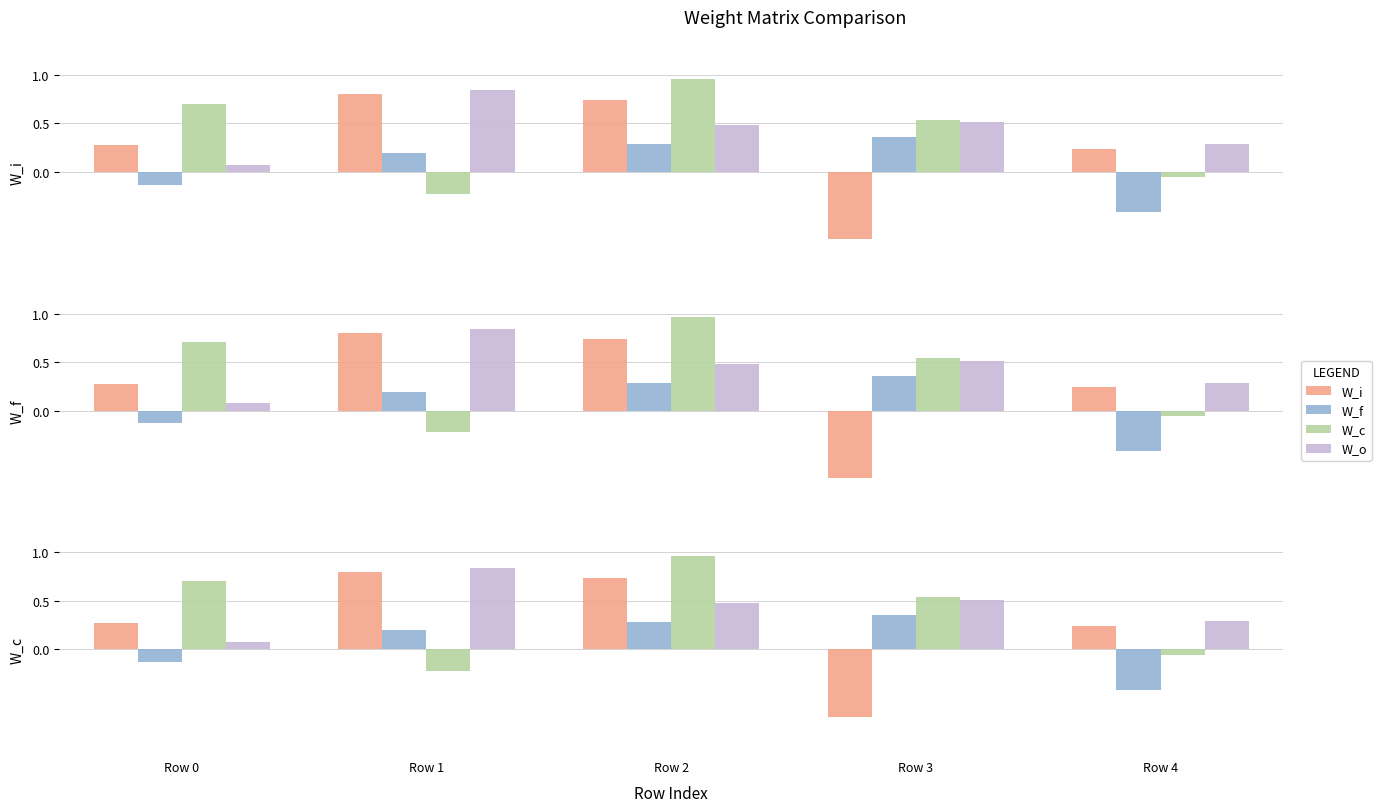

How many values in the W_c series are below 0?

2